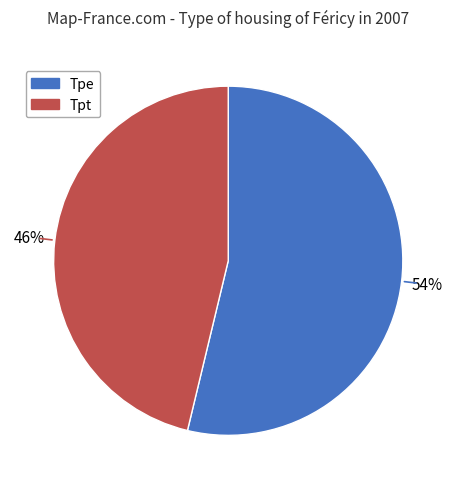

To the nearest percent, what is the average slice percentage?

50%